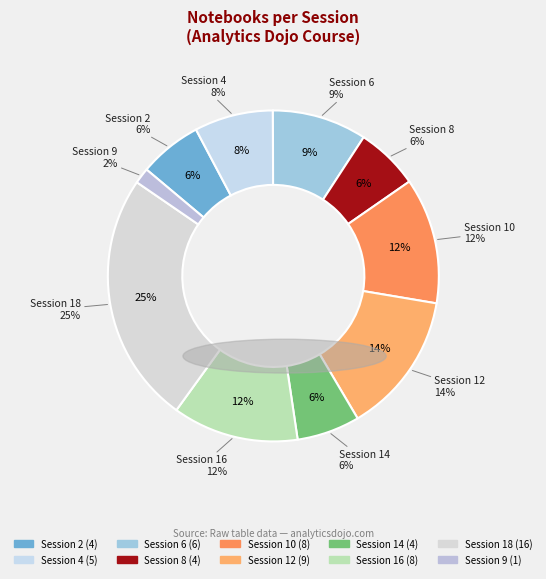

Count the number of slices in the pie.

10